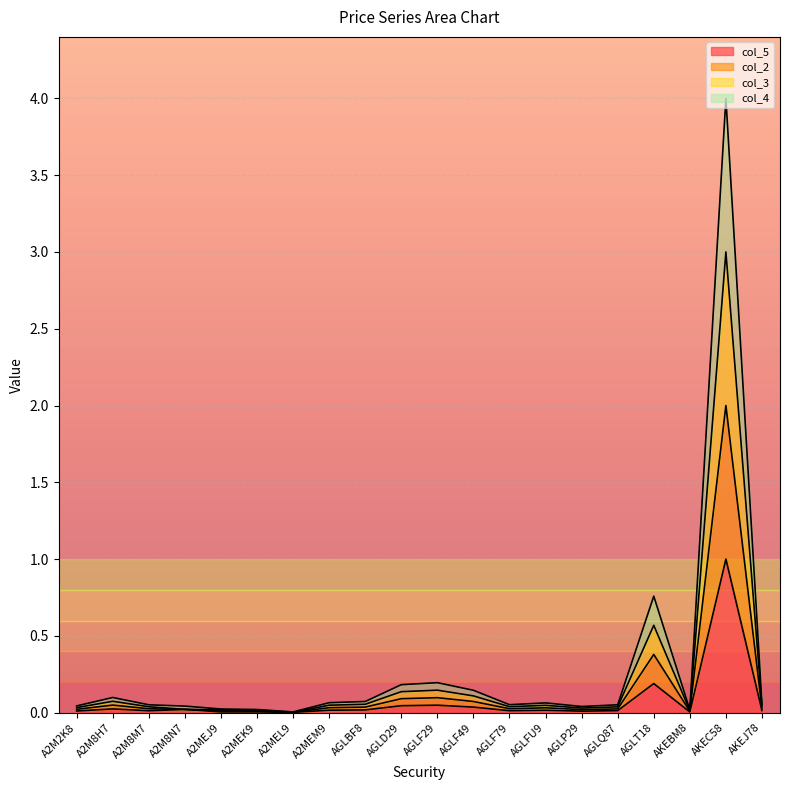

Rank the series at AGLD29 from highest to lowest value.

col_3, col_2, col_4, col_5